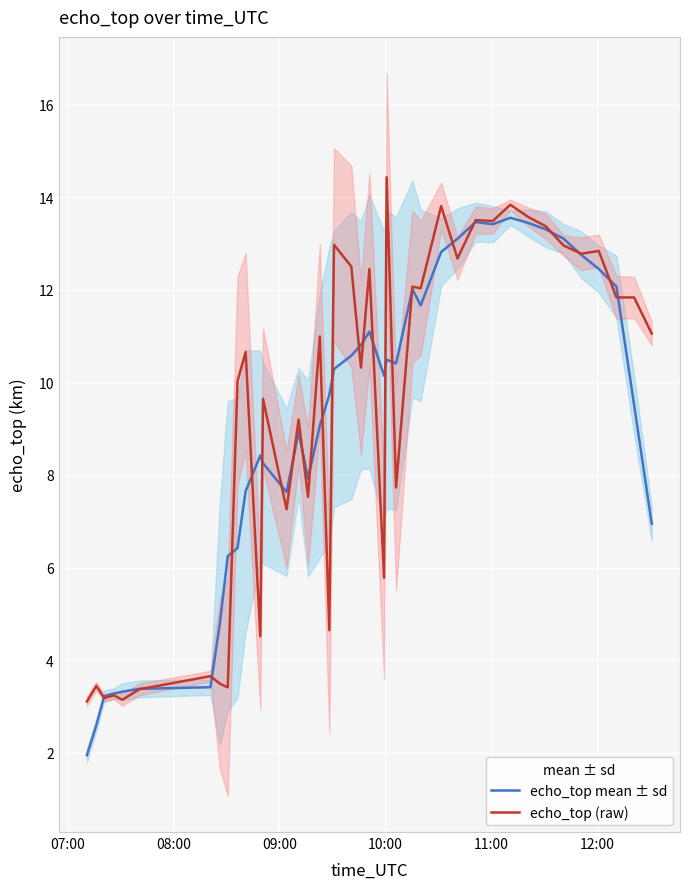

List the series in order of their overall mean, lowest first.

echo_top mean ± sd, echo_top (raw)